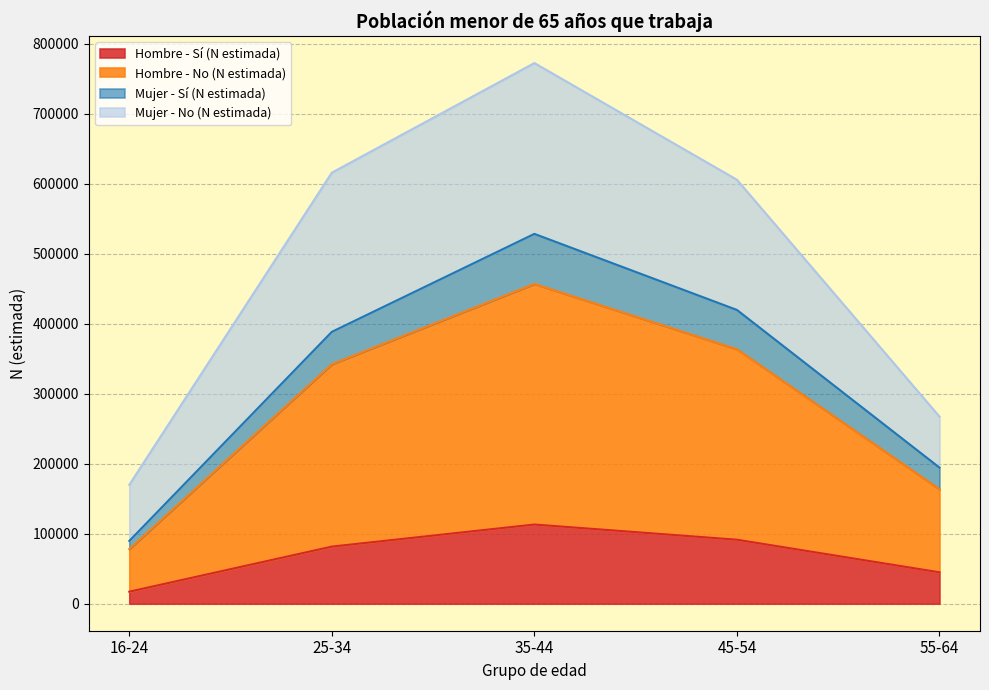

At which category is the sum across all series the highest?

35-44